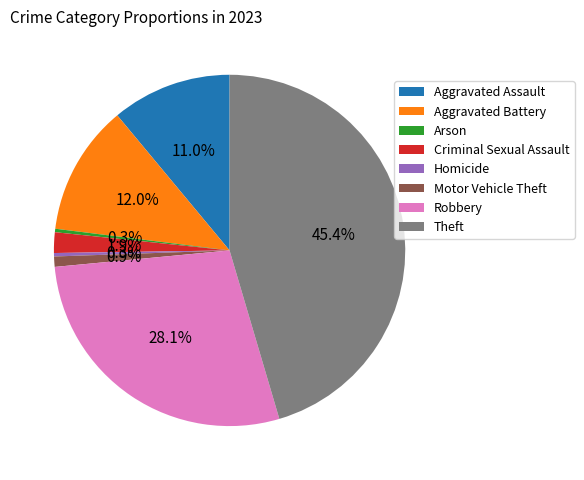

Is Motor Vehicle Theft the majority of the pie?

No